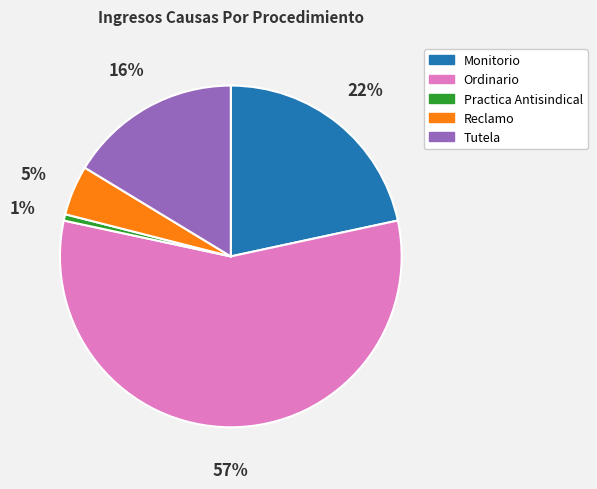

What percentage is the Practica Antisindical slice, to the nearest percent?

1%